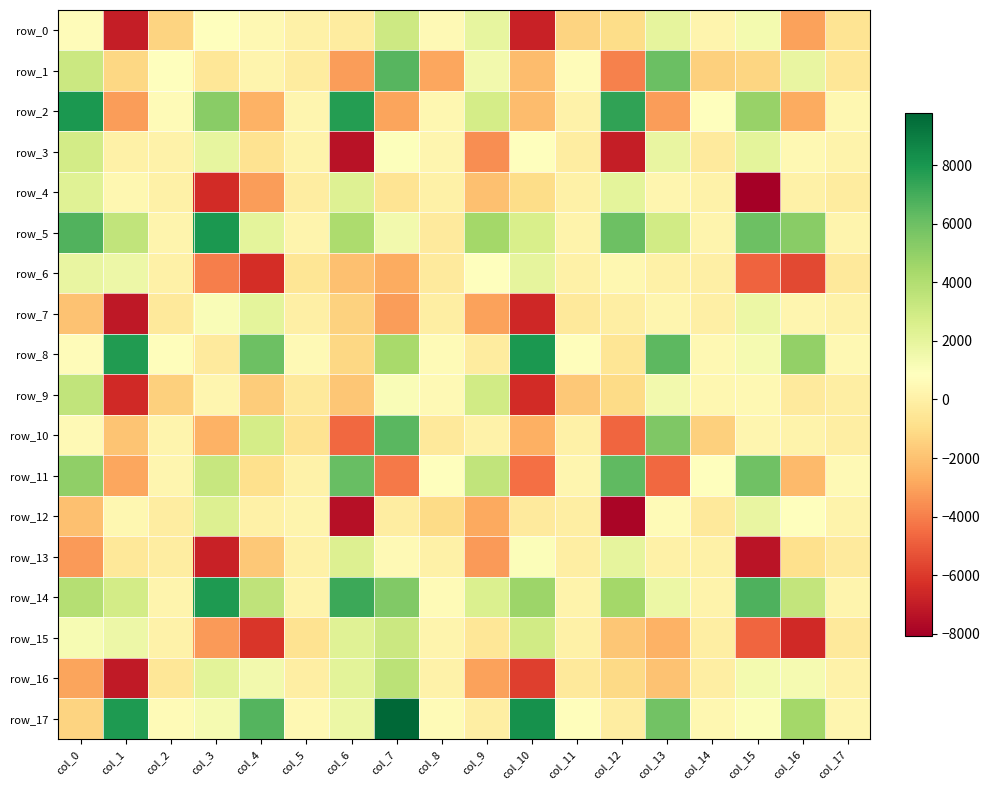

Which category has the lowest value in the row_11 series?

col_13